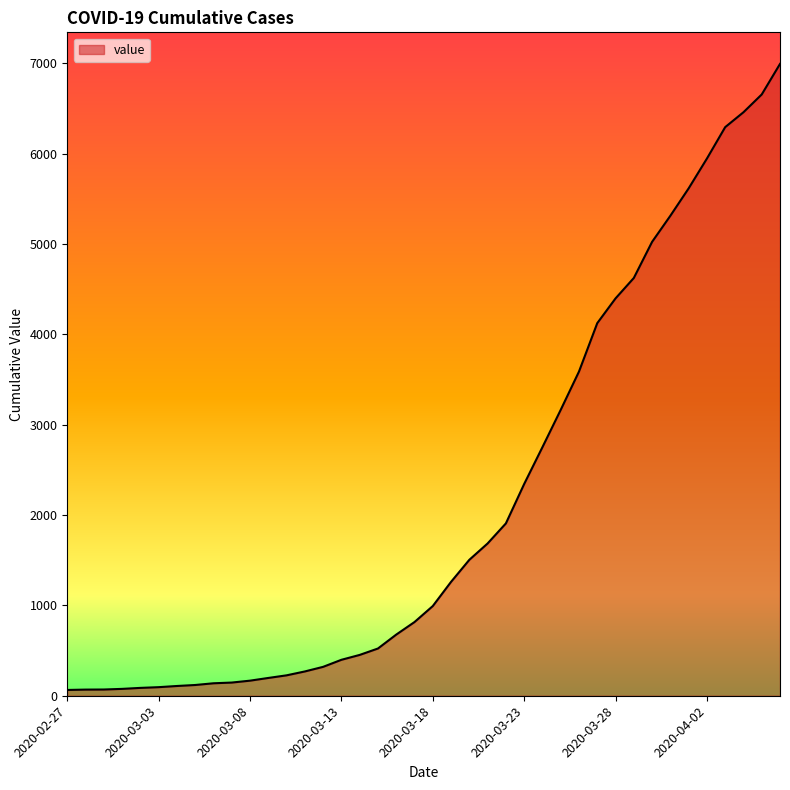

What is the maximum value shown in the chart?

6995